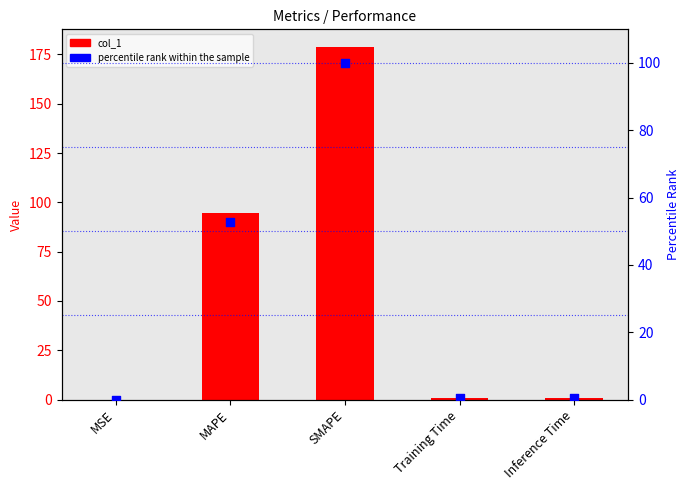

At how many categories does at least one series exceed 150?

1